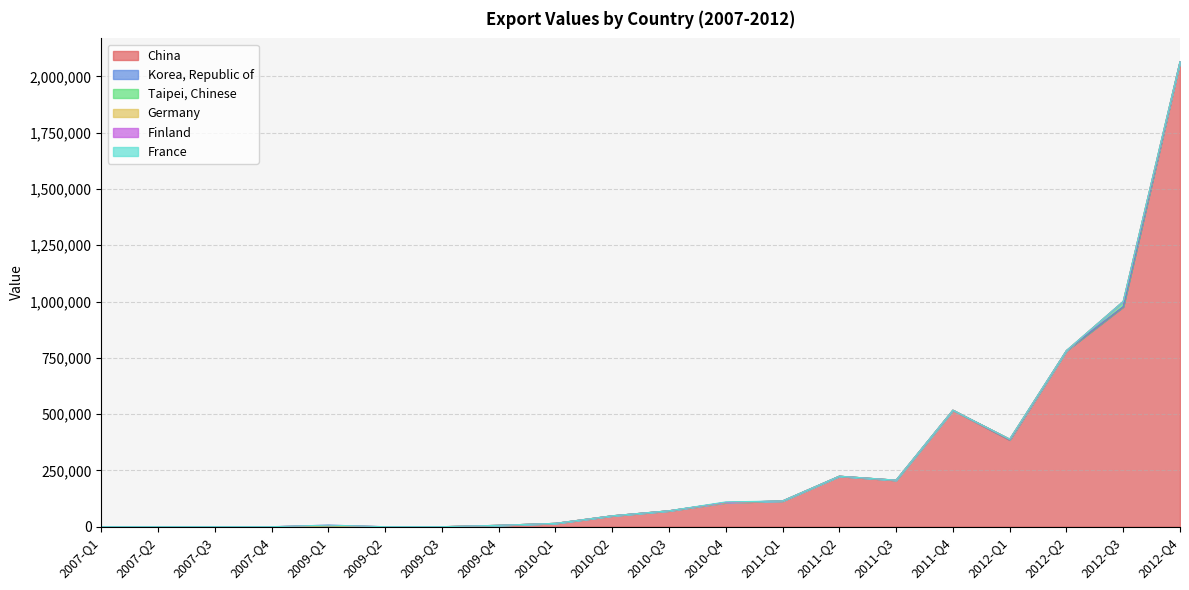

Rank the categories by Taipei, Chinese value from lowest to highest.

2007-Q1, 2007-Q2, 2007-Q3, 2007-Q4, 2009-Q1, 2009-Q2, 2009-Q3, 2009-Q4, 2010-Q1, 2010-Q2, 2010-Q3, 2011-Q1, 2011-Q2, 2011-Q3, 2011-Q4, 2012-Q2, 2010-Q4, 2012-Q4, 2012-Q1, 2012-Q3